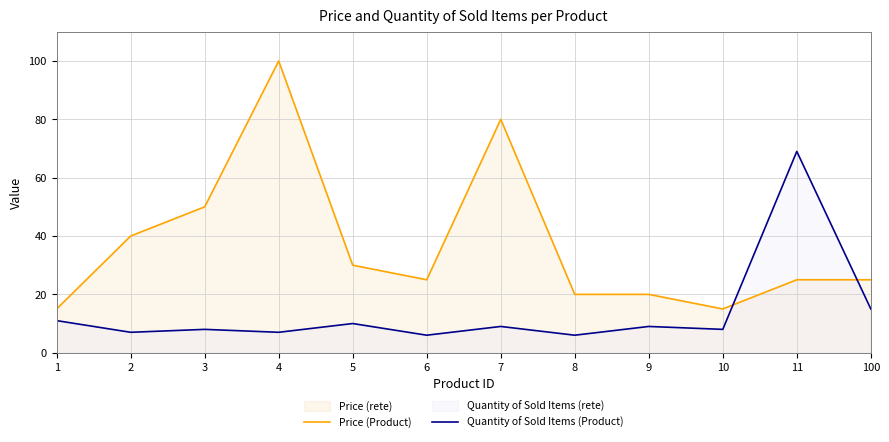

At which category is the sum across all series the highest?

4